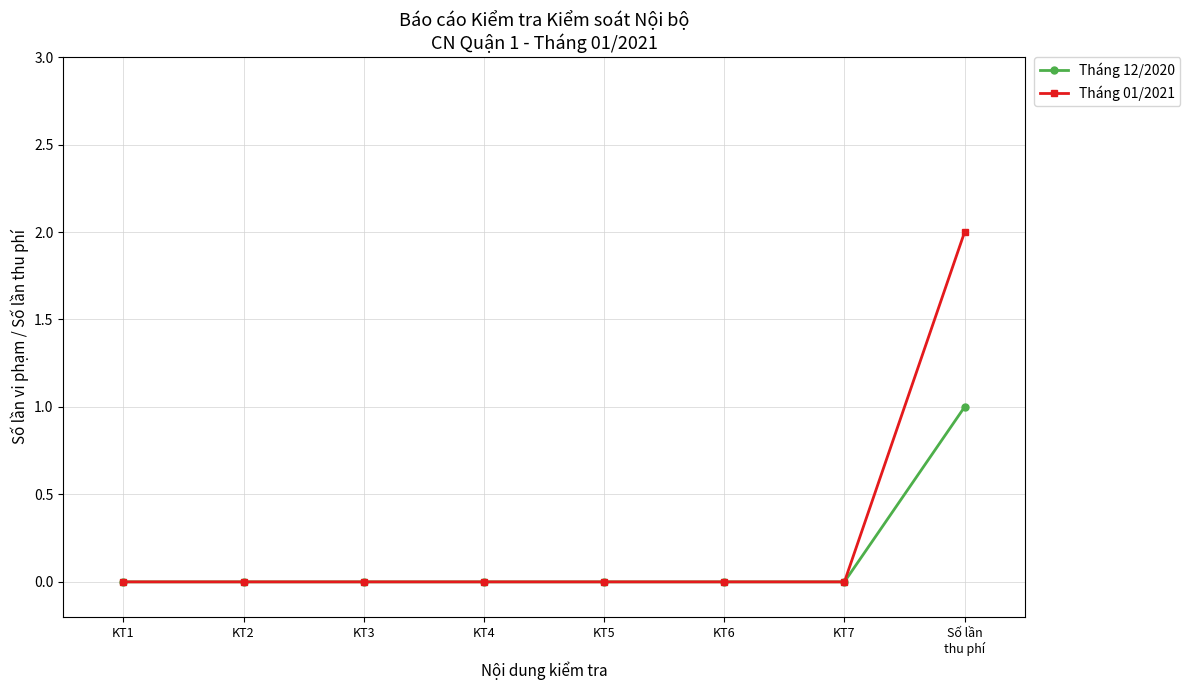

What is the label of the 5th point from the right?

KT4